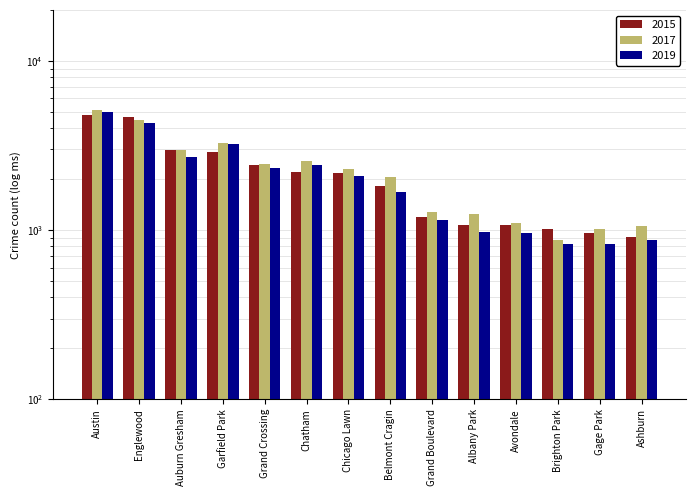

Between Englewood and Brighton Park, which is larger?

Englewood